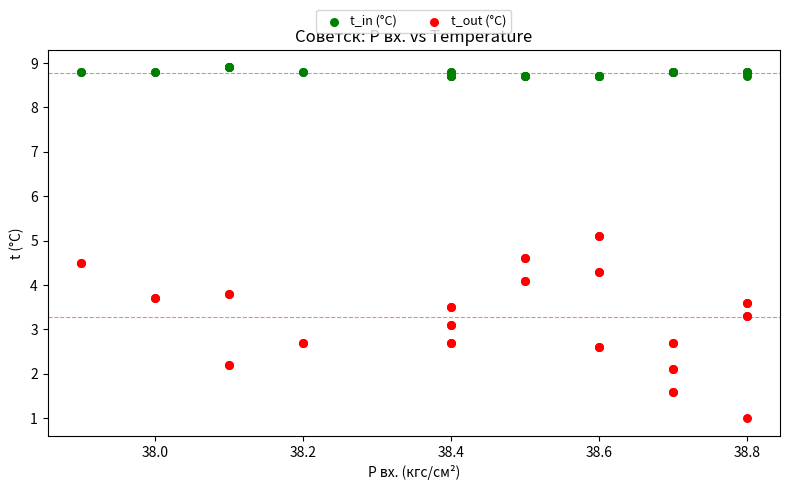

Which series reaches the minimum Y coordinate?

t_out (°C)